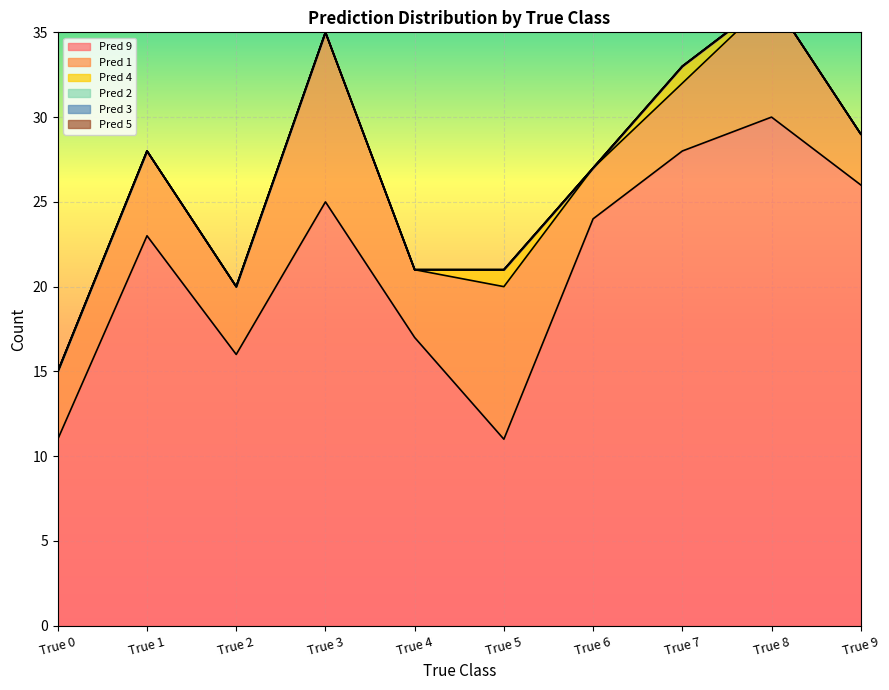

What is the difference between the highest and lowest values at True 9?

26